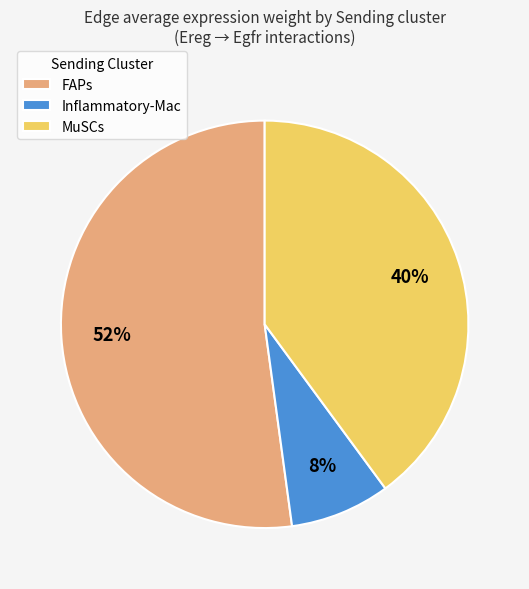

To the nearest percent, what portion does MuSCs represent?

40%